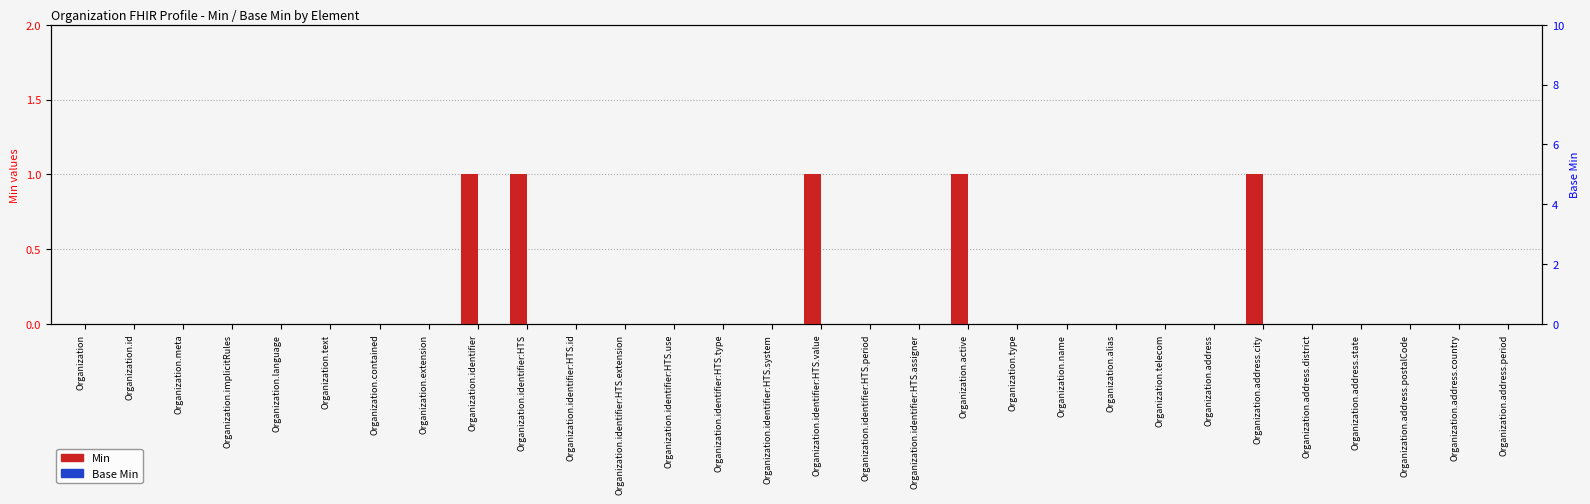

Reading left to right, transcribe all the data shown in this chart.

Min: 0	0	0	0	0	0	0	0	1	1	0	0	0	0	0	1	0	0	1	0	0	0	0	0	1	0	0	0	0	0
Base Min: 0	0	0	0	0	0	0	0	0	0	0	0	0	0	0	0	0	0	0	0	0	0	0	0	0	0	0	0	0	0